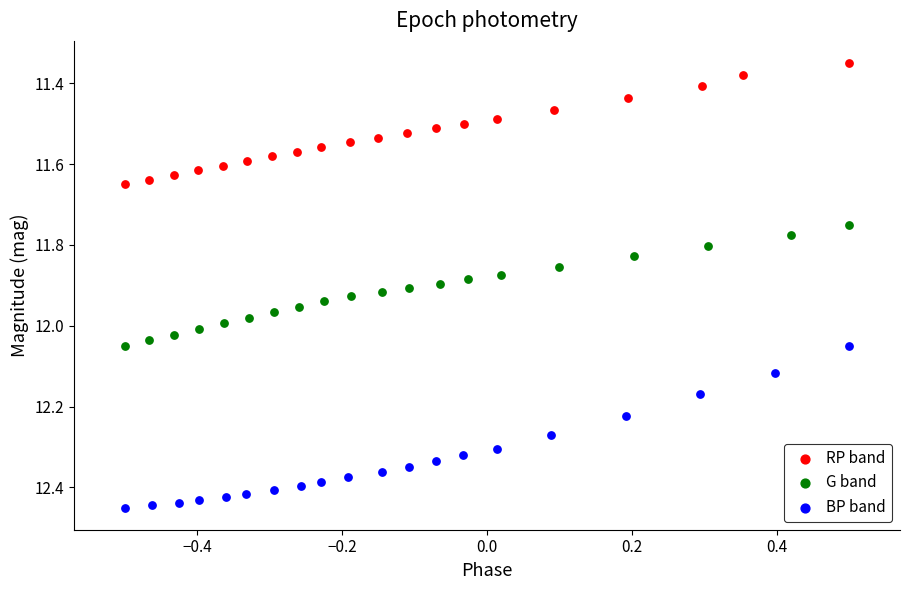

Which series has the widest spread of Y values?

BP band